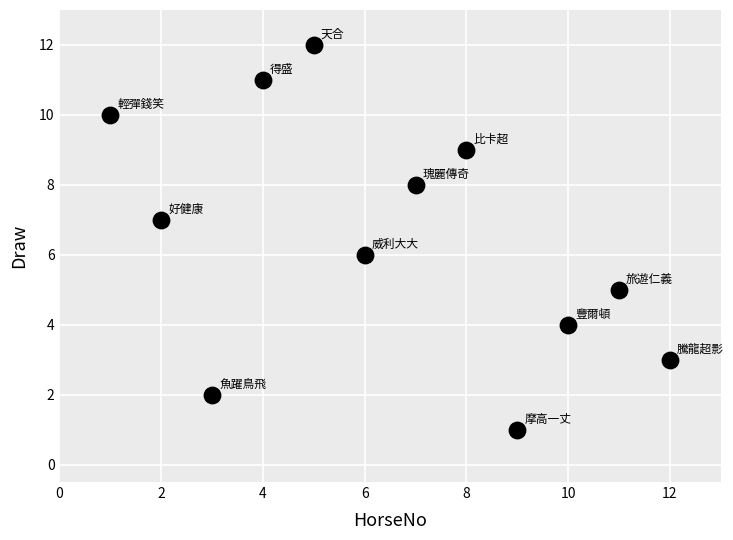

What is the average X value?

6